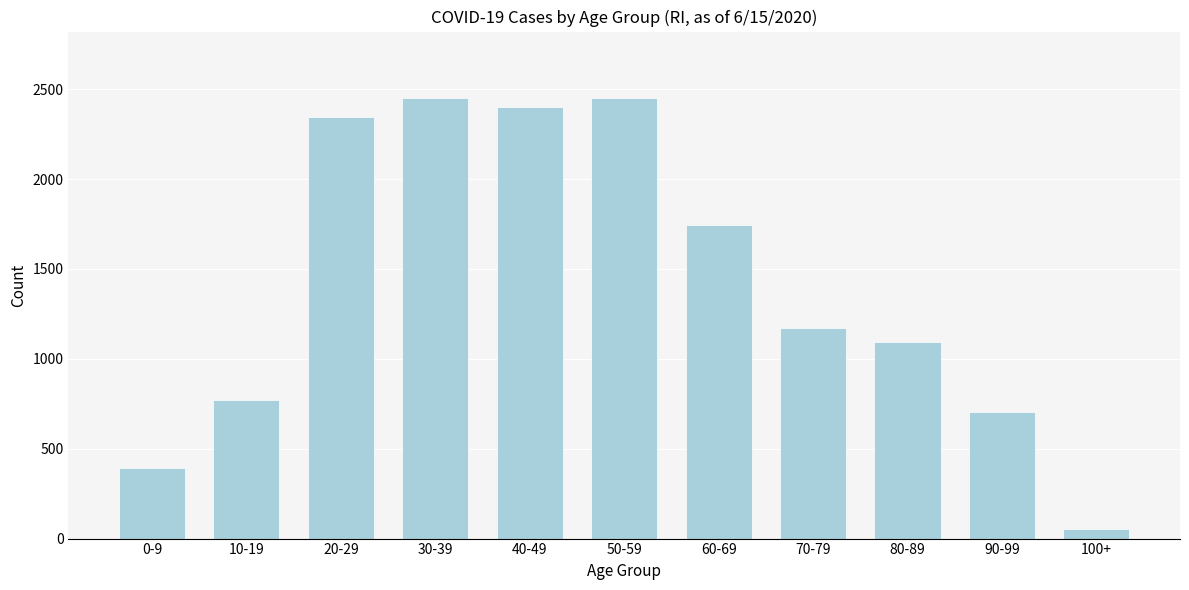

Reading left to right, transcribe all the data shown in this chart.

0-9=395	10-19=773	20-29=2346	30-39=2453	40-49=2403	50-59=2453	60-69=1746	70-79=1171	80-89=1094	90-99=707	100+=52